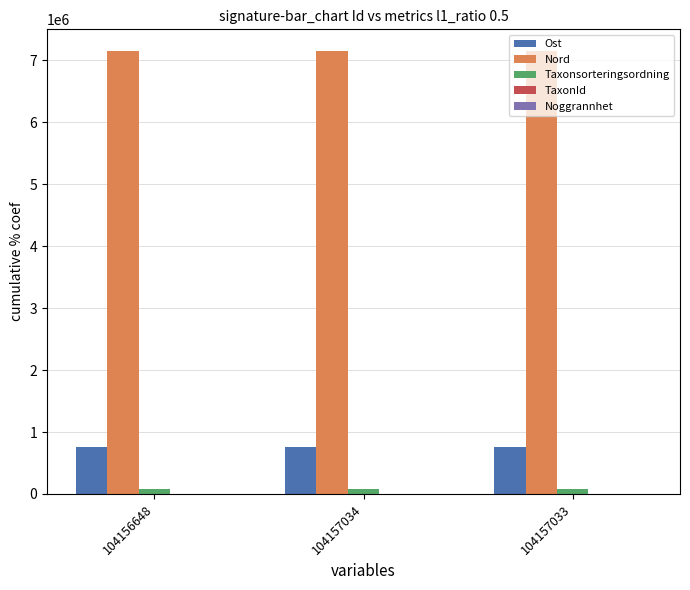

Are the bars horizontal?

No